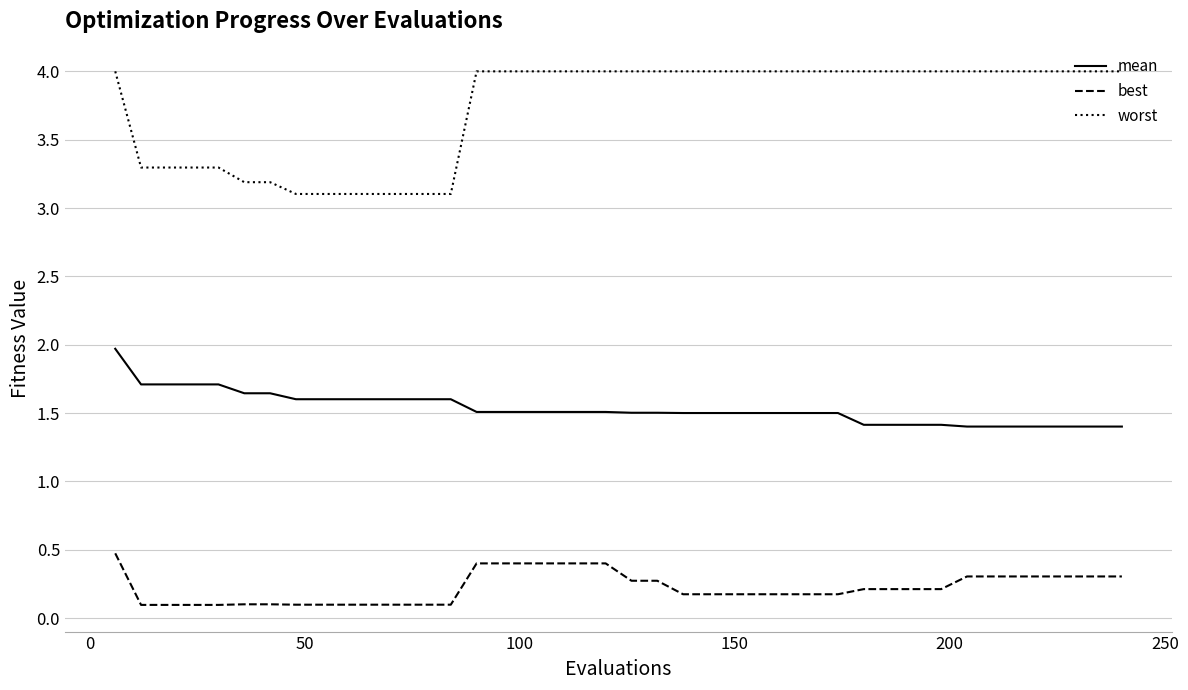

What is the average value of the worst series?

3.7